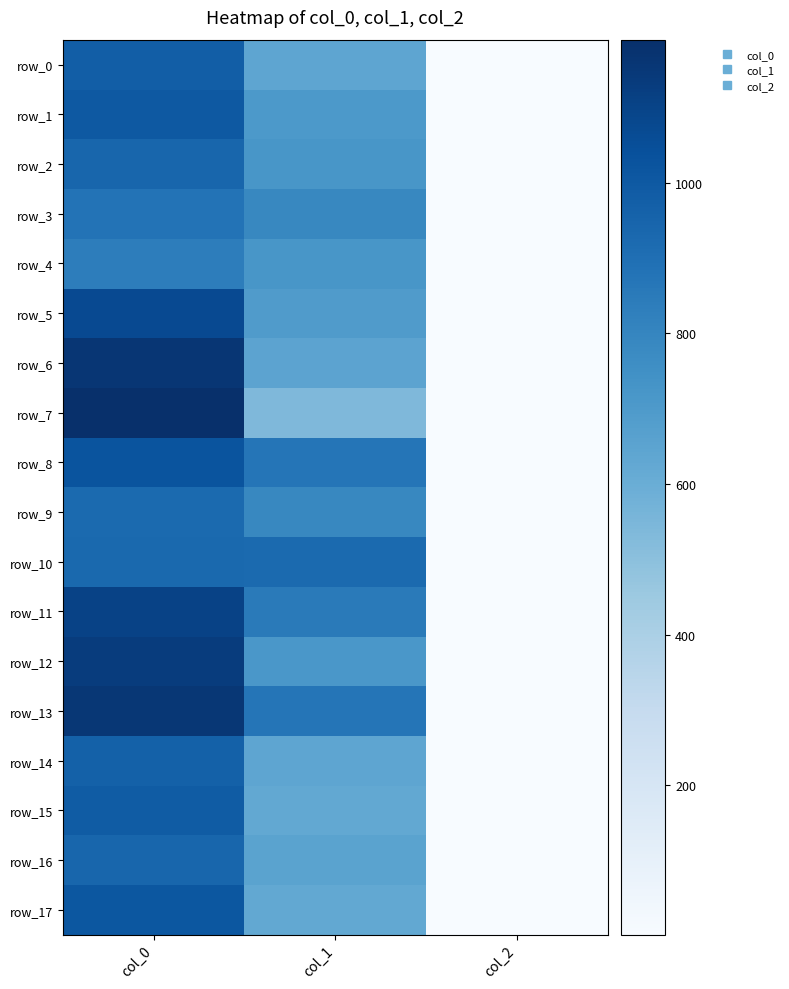

True or false: row_0 has a value of 250.5 at col_0.

False